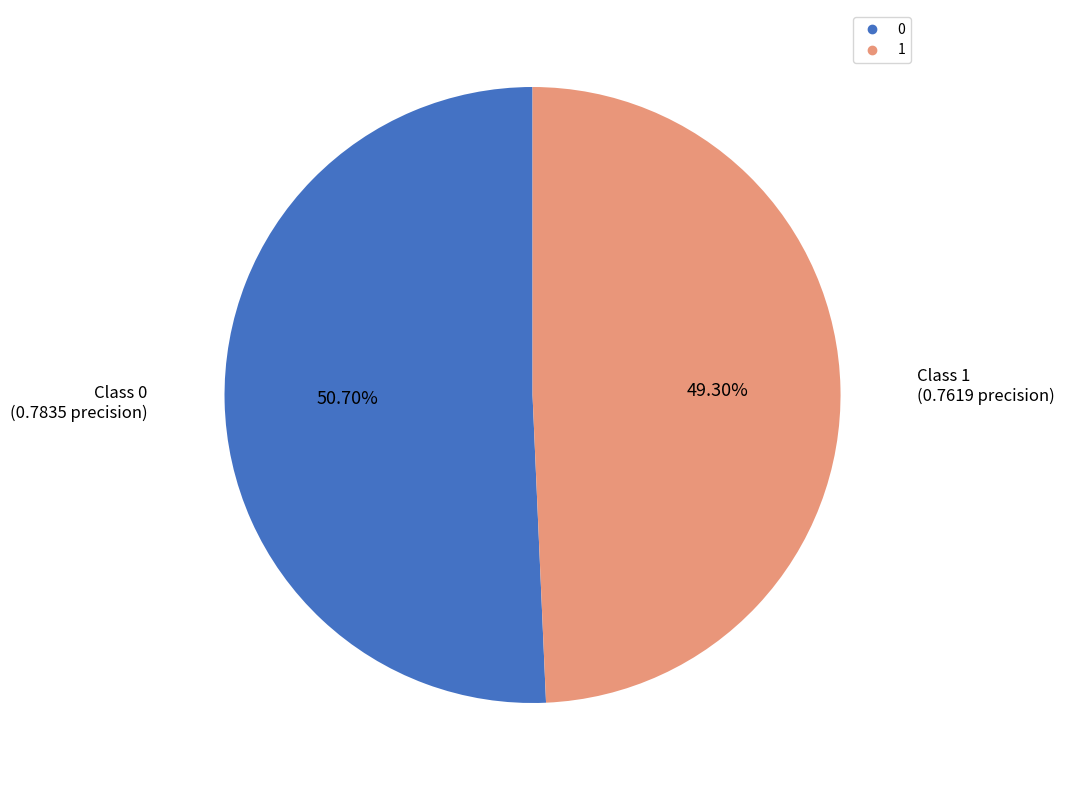

To the nearest percent, what is the difference between the largest and smallest slice percentages?

1%